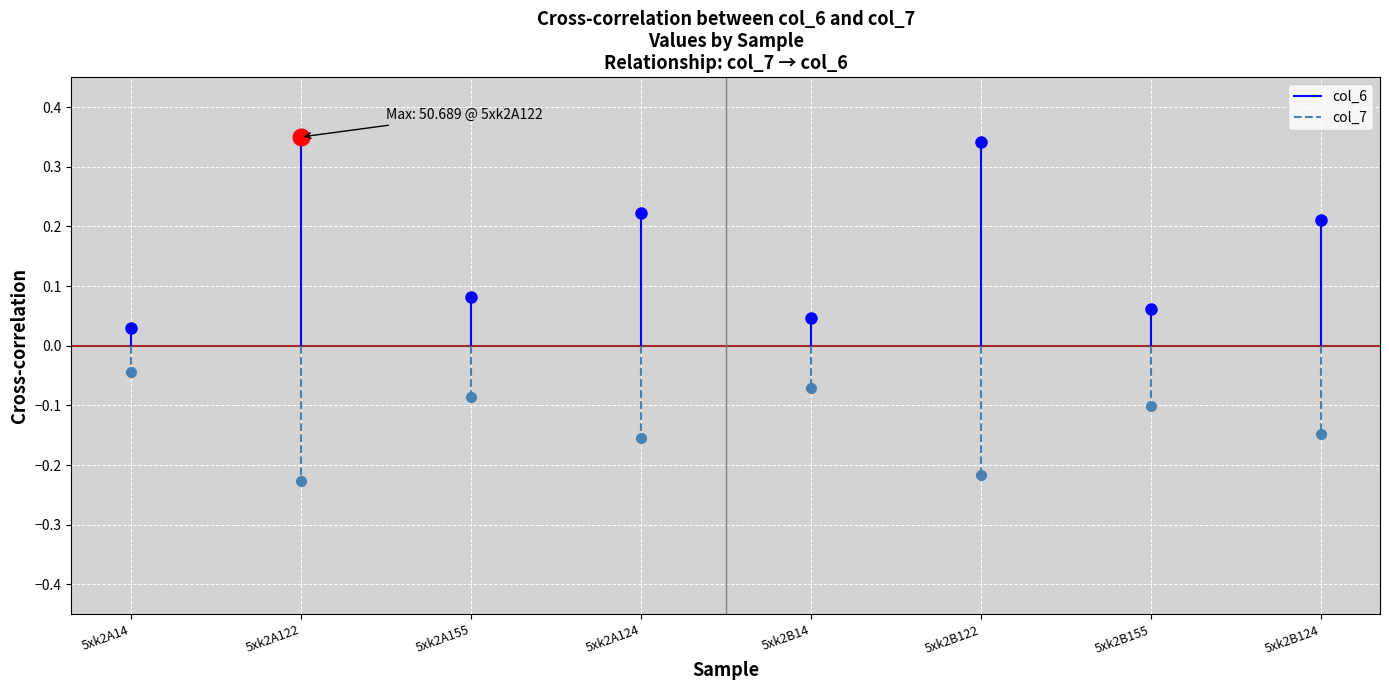

Which category has the highest value across all series?

5xk2A14